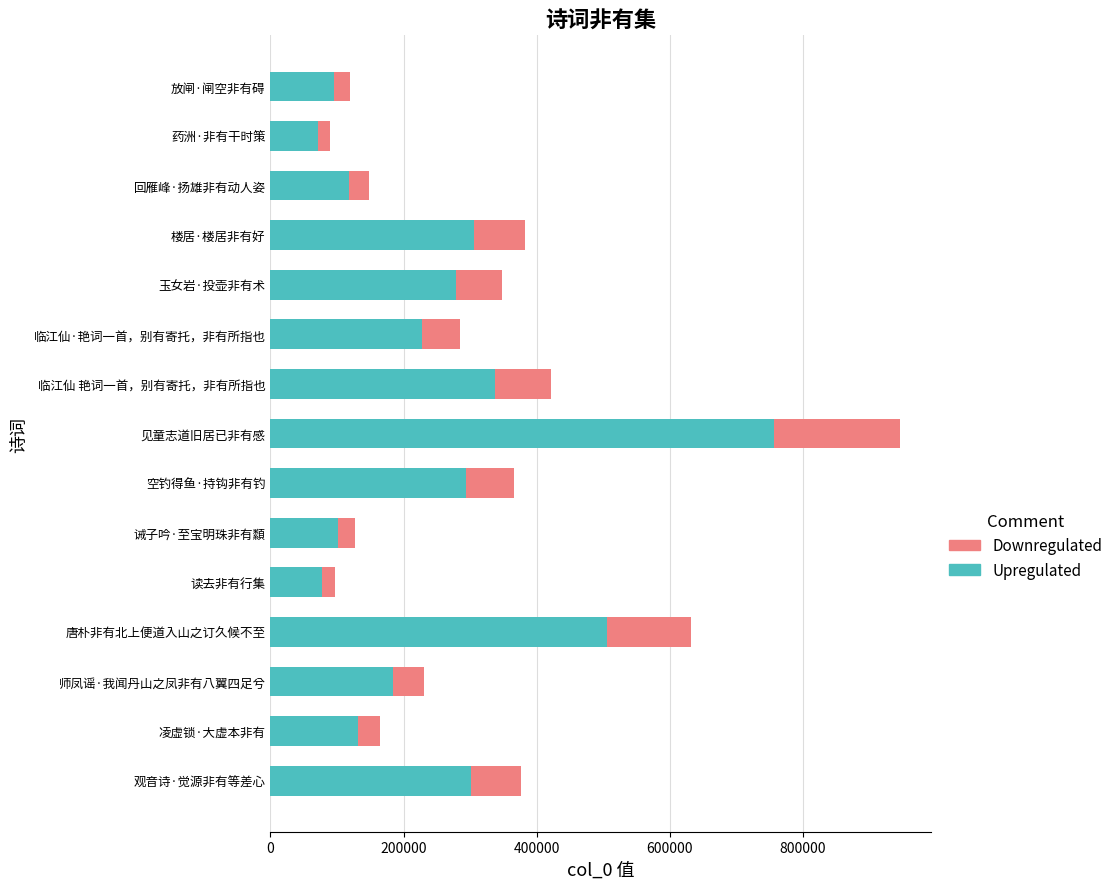

True or false: Upregulated has a value of 293244 at 空钓得鱼·持钩非有钓.

True